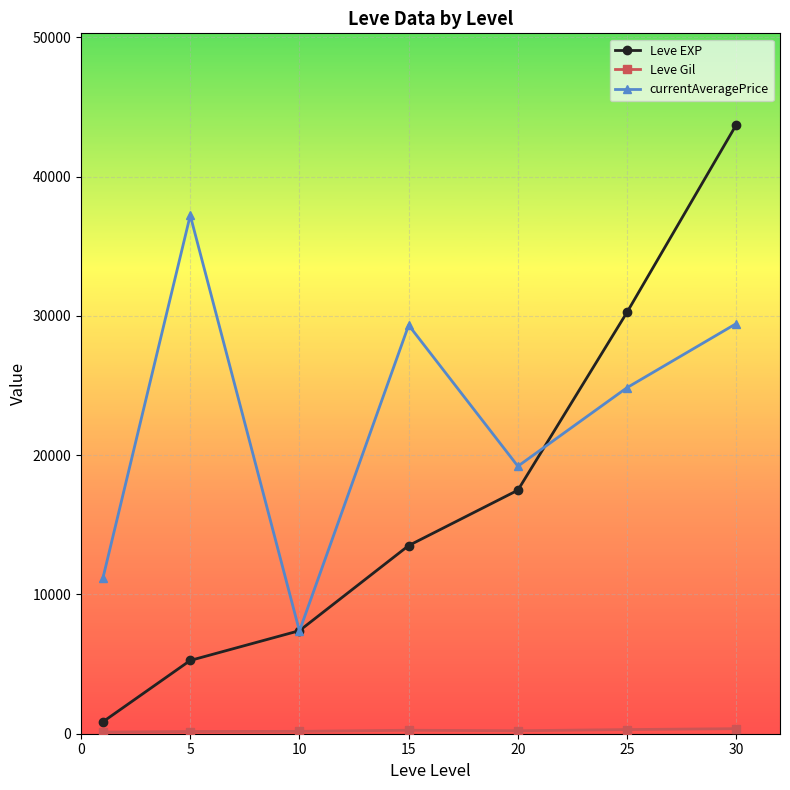

Which series has the largest total across all categories?

currentAveragePrice